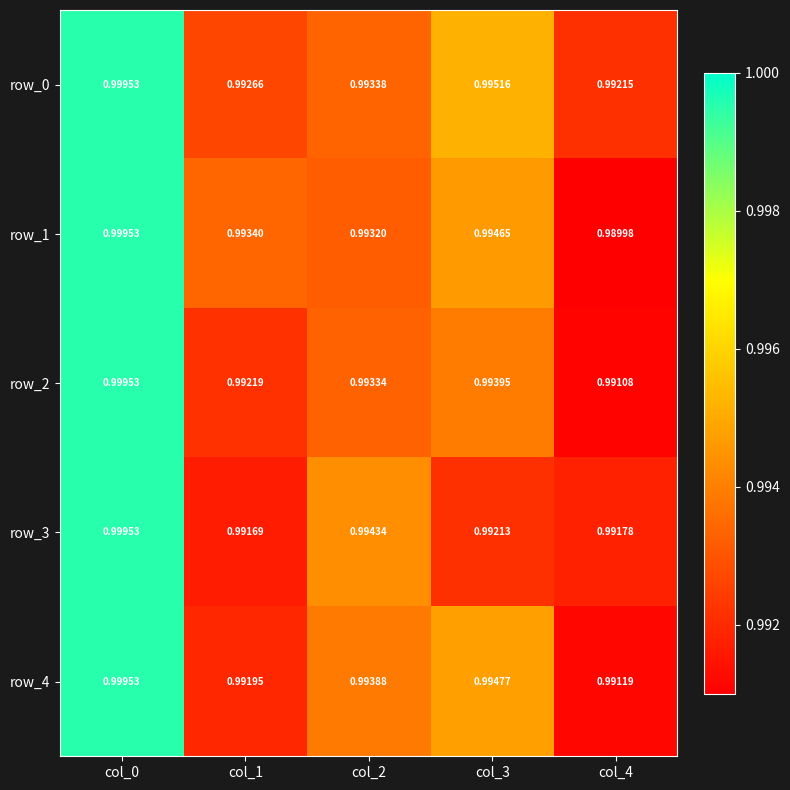

At which category is the sum across all series the highest?

col_0